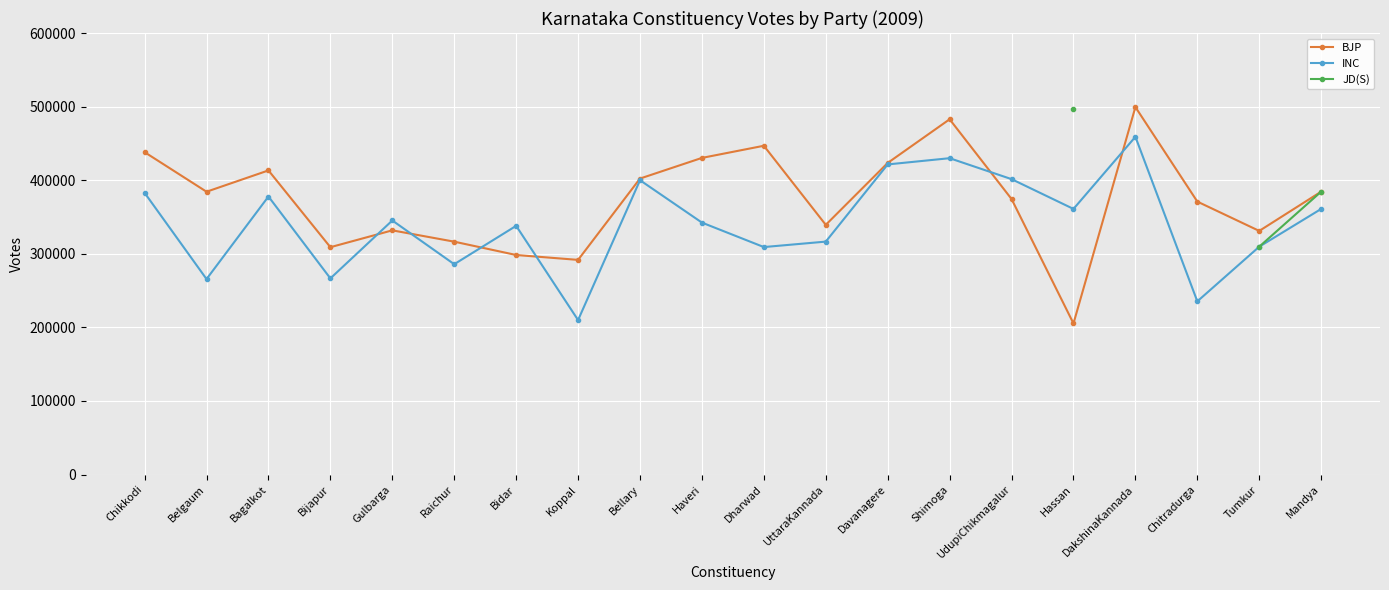

True or false: BJP and JD(S) intersect in this chart.

False